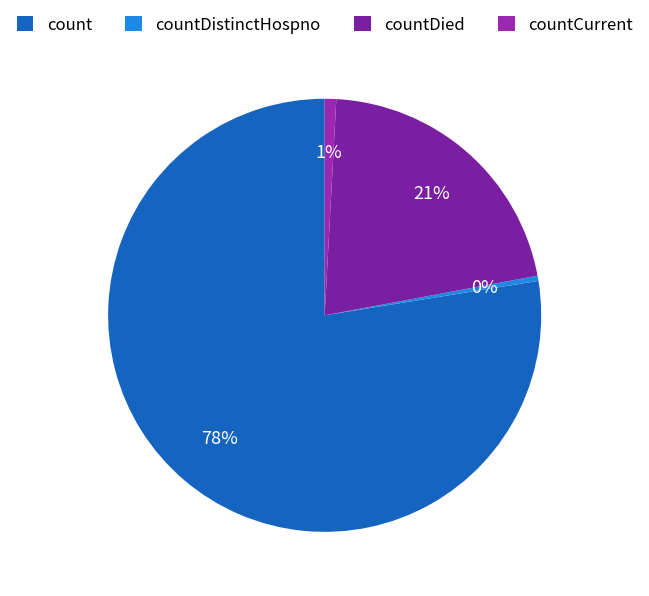

Between countDied and countDistinctHospno, which is larger?

countDied